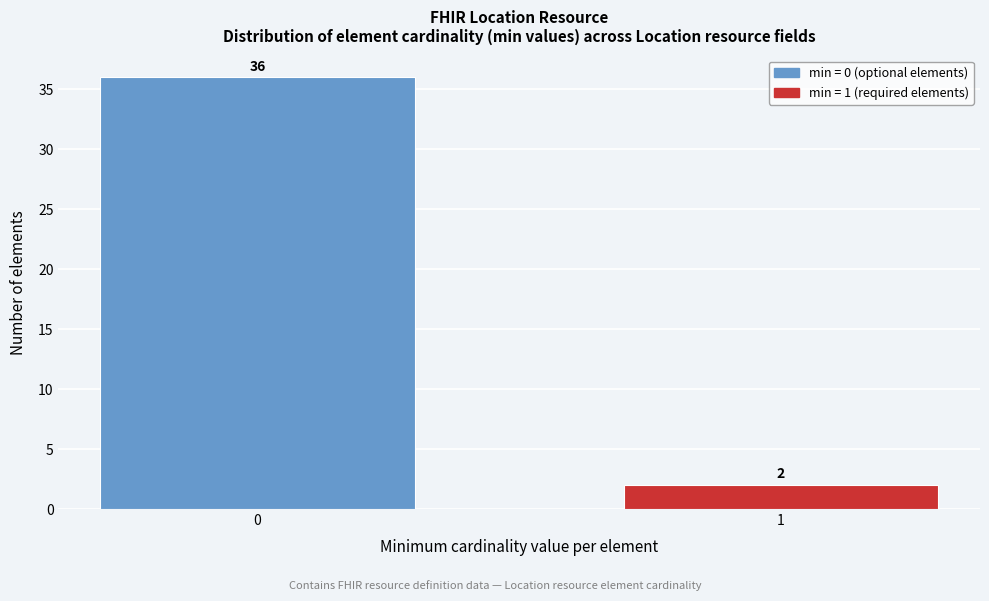

Reading right to left, transcribe all the data shown in this chart.

2	36